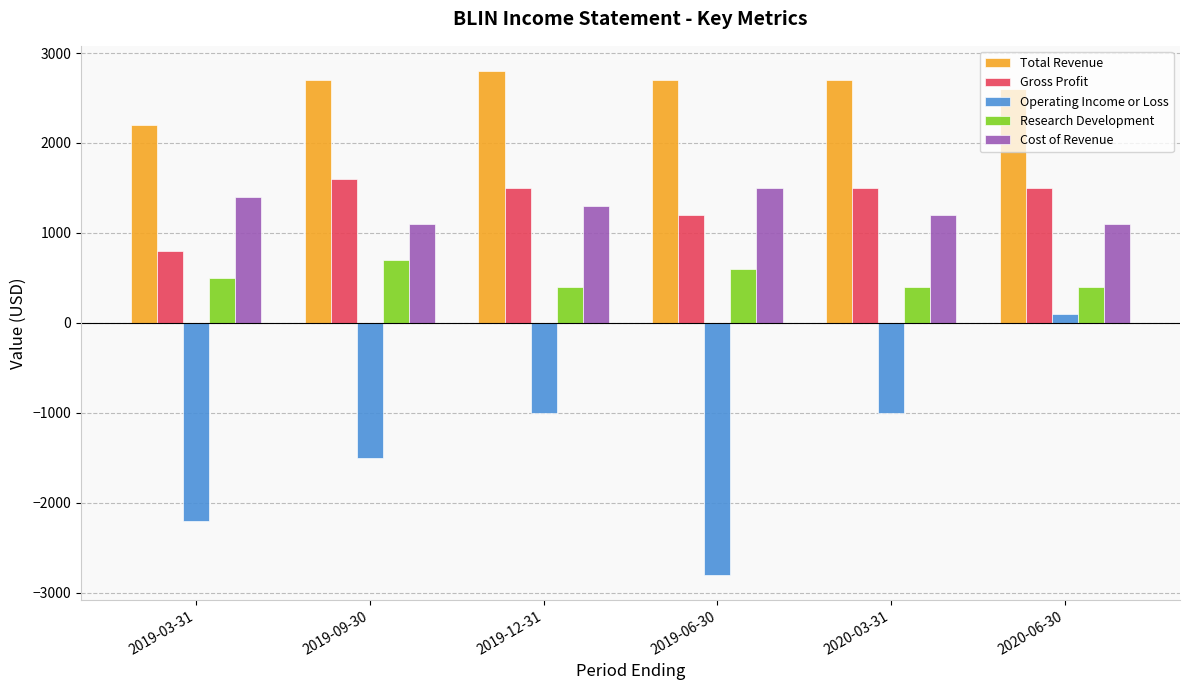

Count the number of data series in this chart.

5